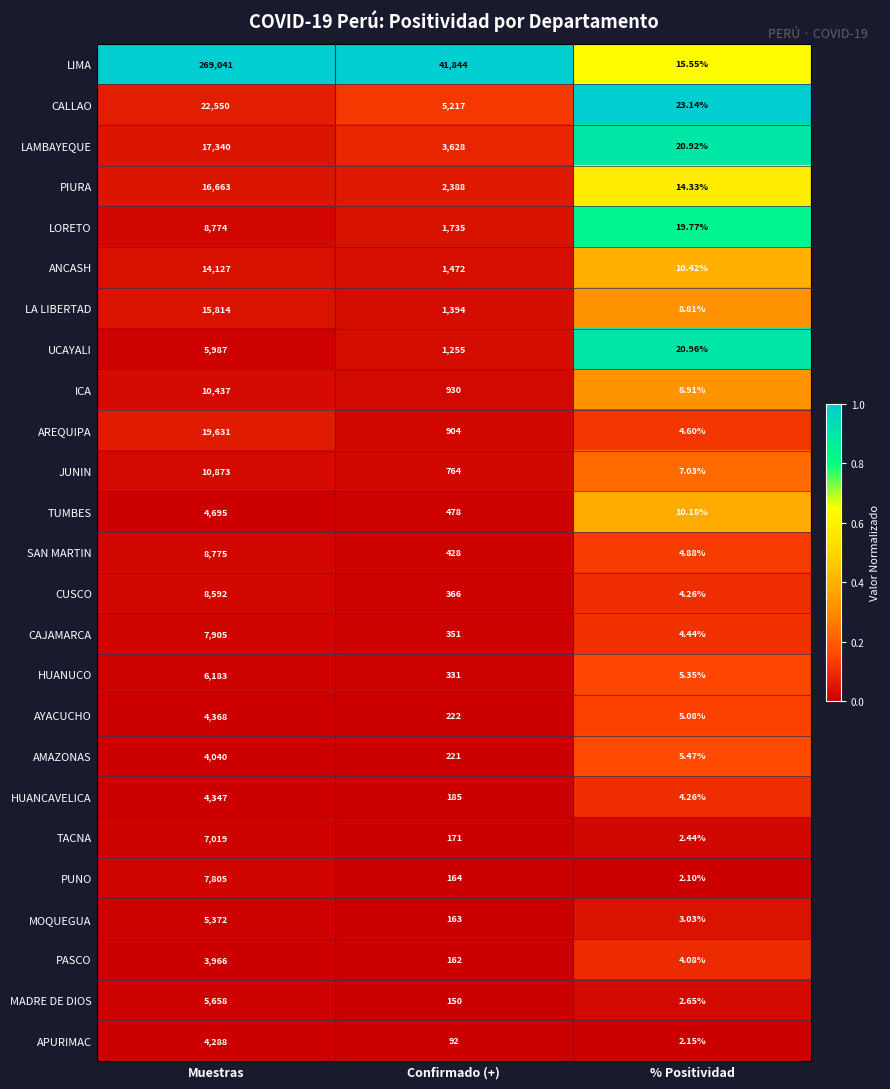

At Confirmado (+), list the series in order from largest to smallest.

LIMA, CALLAO, LAMBAYEQUE, PIURA, LORETO, ANCASH, LA LIBERTAD, UCAYALI, ICA, AREQUIPA, JUNIN, TUMBES, SAN MARTIN, CUSCO, CAJAMARCA, HUANUCO, AYACUCHO, AMAZONAS, HUANCAVELICA, TACNA, PUNO, MOQUEGUA, PASCO, MADRE DE DIOS, APURIMAC